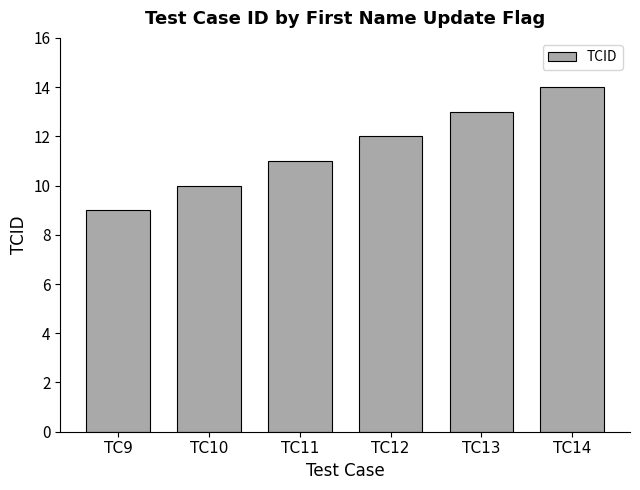

How many bars are there in total?

6